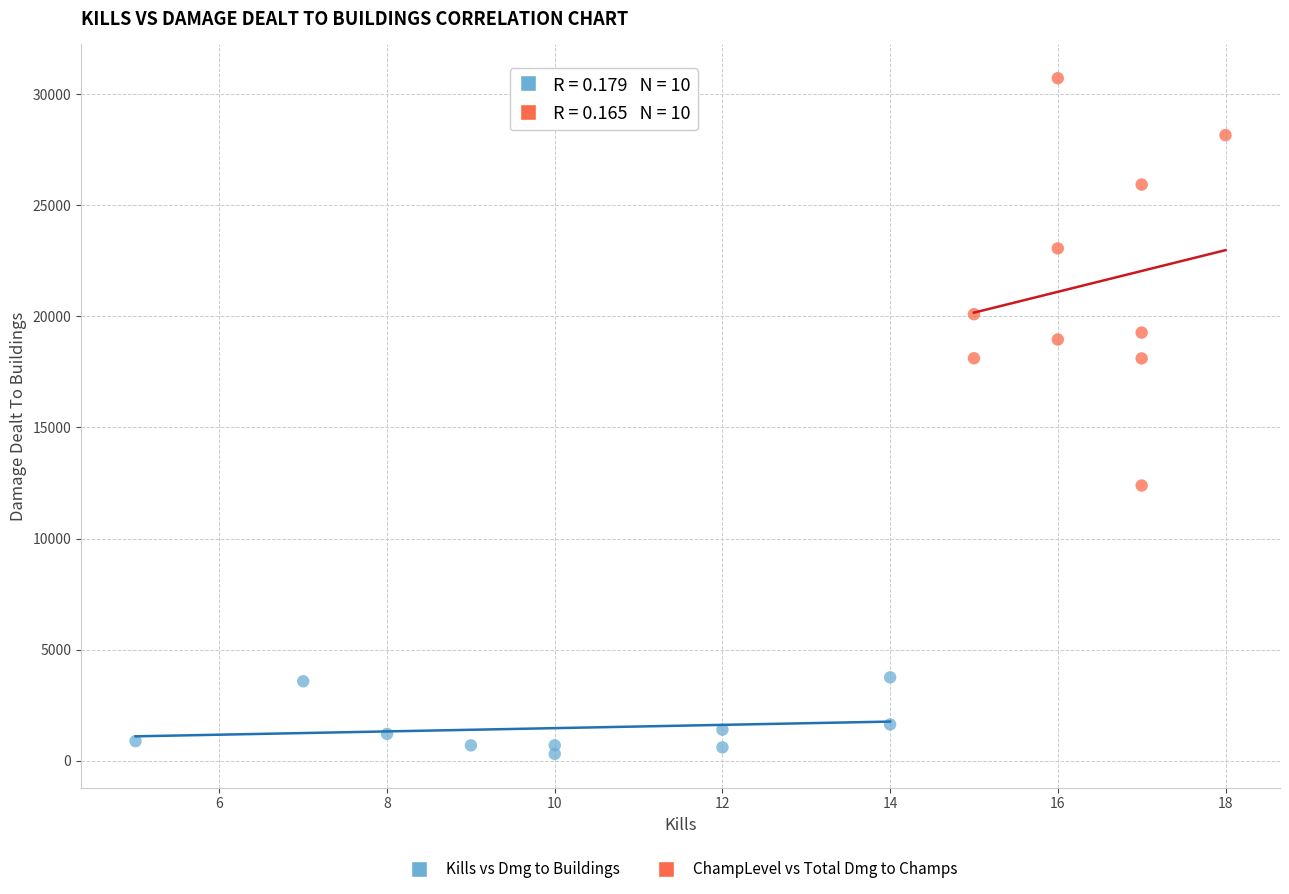

Which series has the widest spread of Y values?

ChampLevel vs Total Dmg to Champs